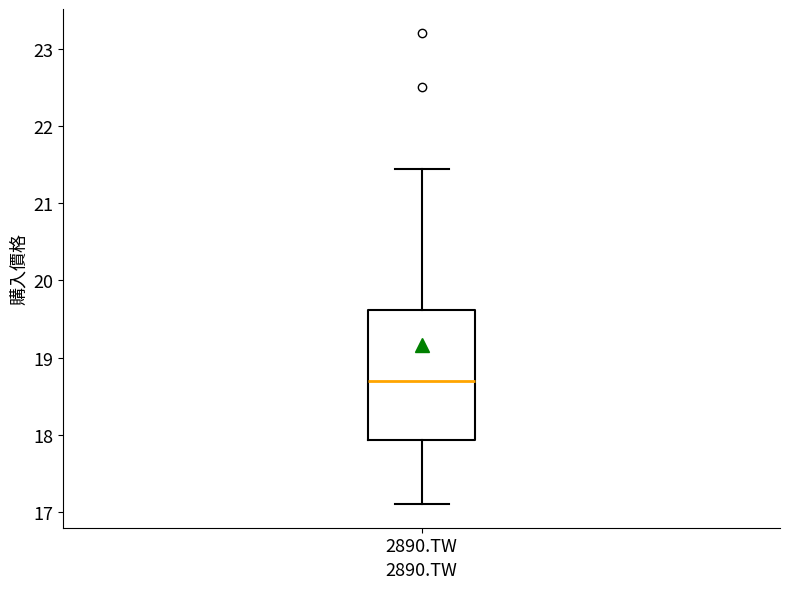

Read this box plot against the y-axis: the position of the median line, the range covered by the box, and the ends of both whiskers. The values are not printed on the chart, so give them approximately, as read against the axis.

median 18.7, box 17.9 to 19.6, whiskers 17.1 to 21.4